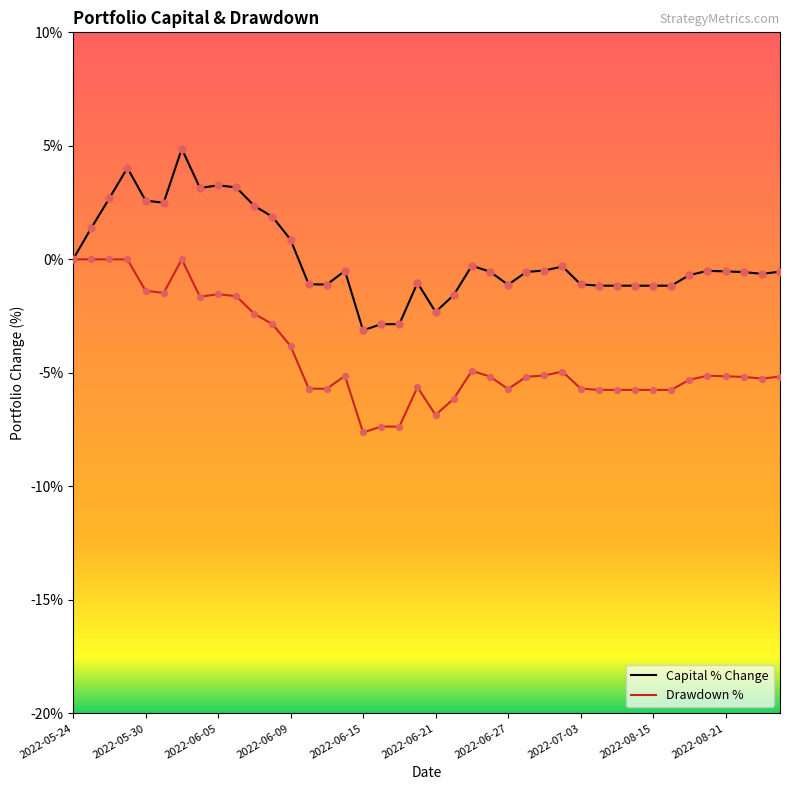

Which series reaches the maximum Y coordinate?

capital